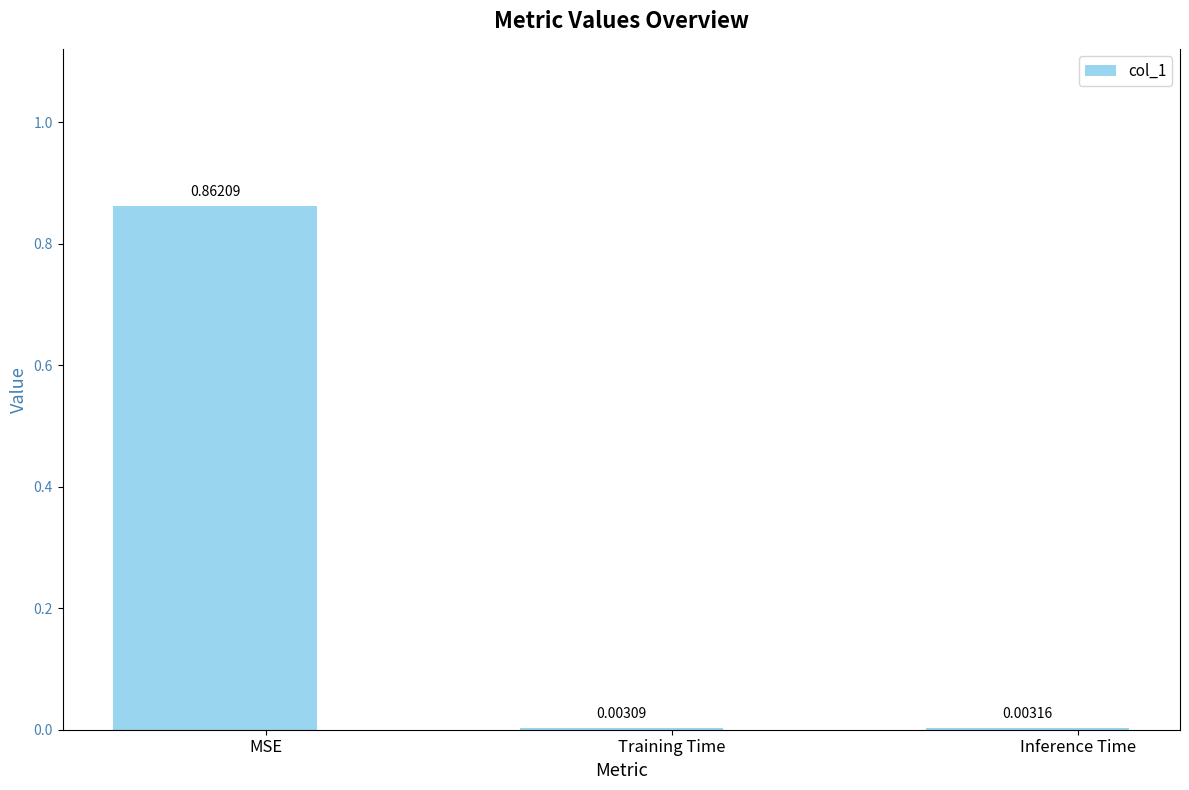

Where is the data nearest to the value 0?

Training Time